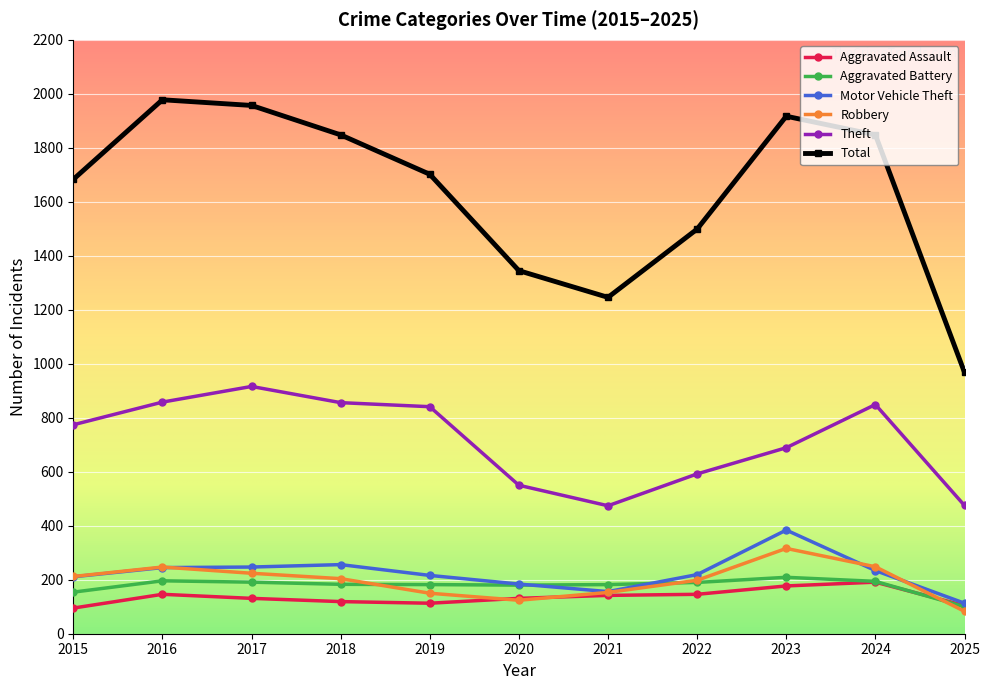

True or false: Theft and Aggravated Battery intersect in this chart.

False